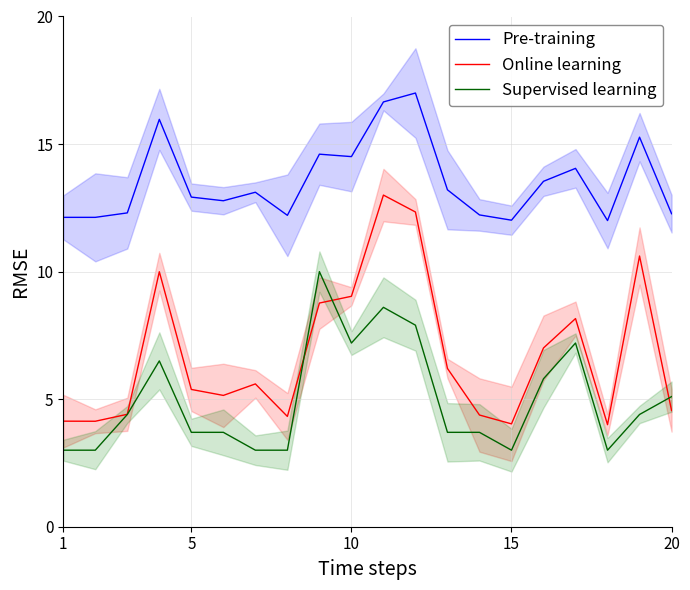

What is the value of the Online learning point at the 7th from the left?

5.6